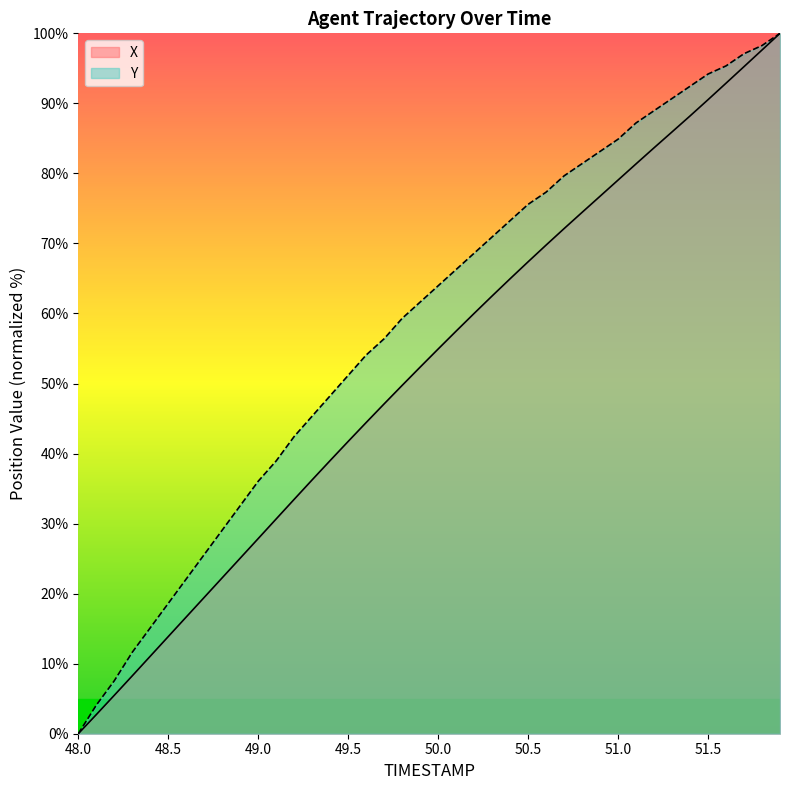

True or false: Y and X intersect in this chart.

False